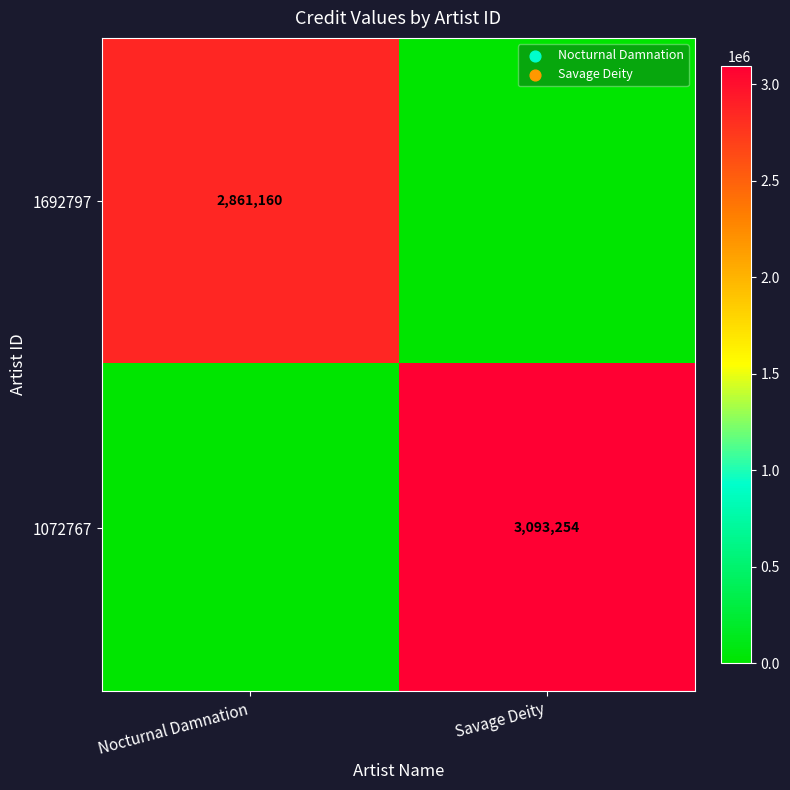

Is the value of 1072767 at Savage Deity greater than the value of 1692797 at Nocturnal Damnation?

Yes